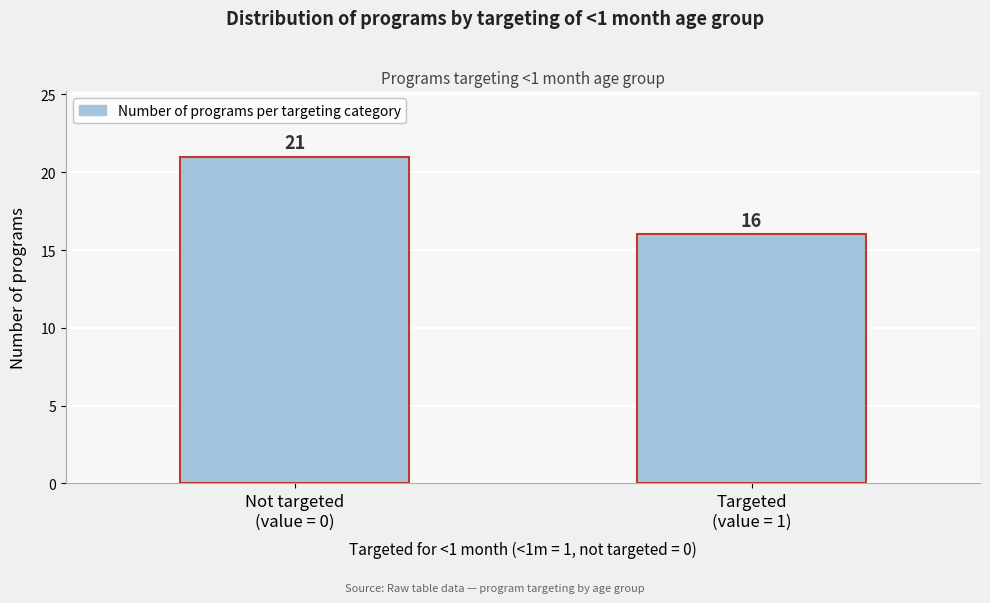

Reading right to left, list all the values displayed in this chart.

16	21